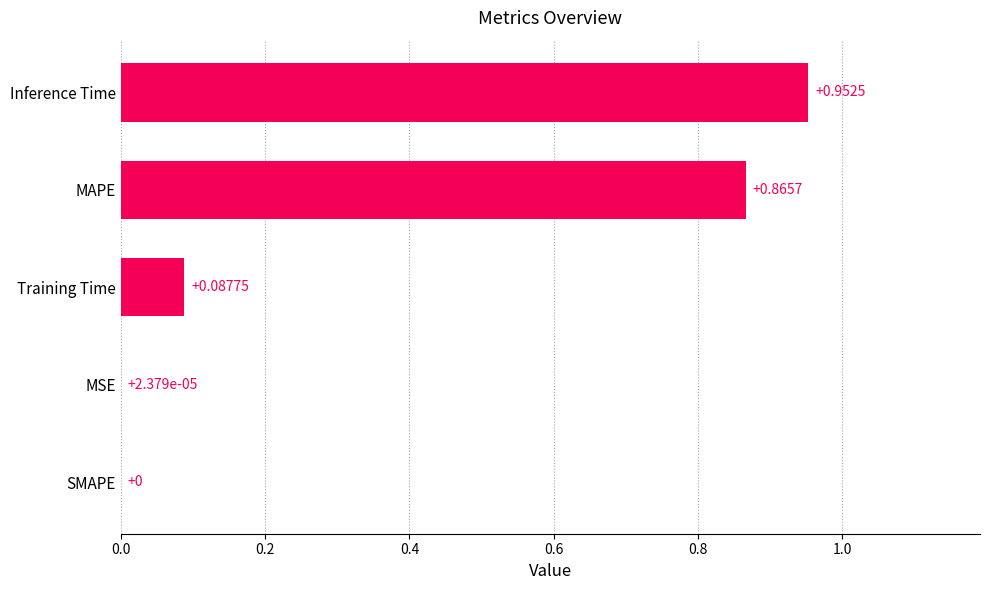

What is the sum of all values?

1.9